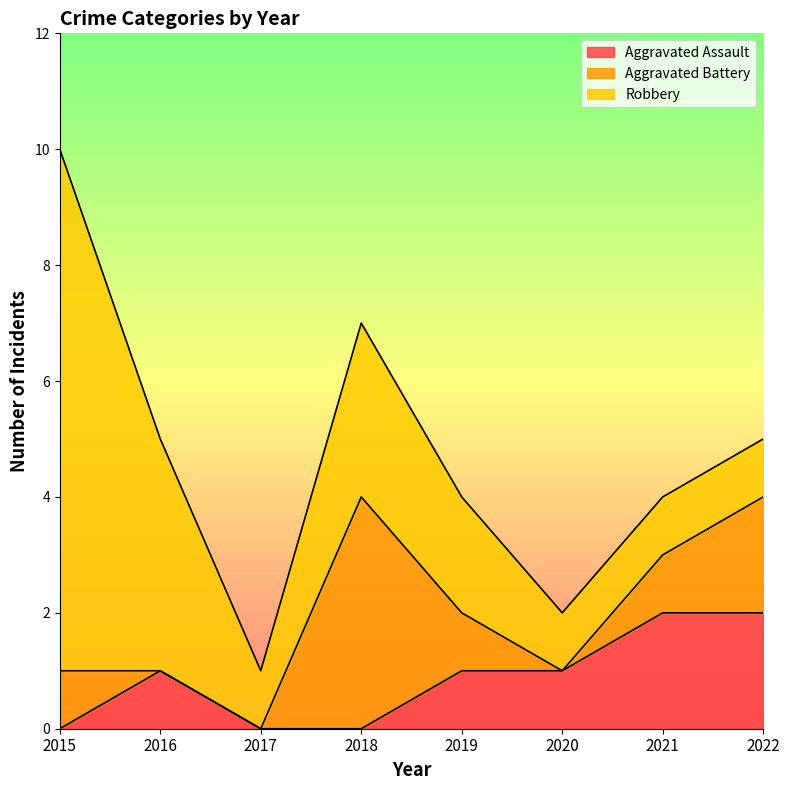

At which label does Aggravated Assault first exceed 1?

2021